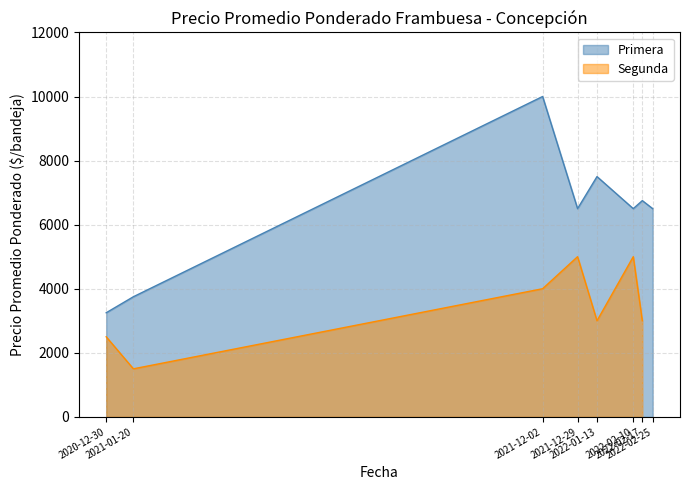

What is the sum of the Primera values at 2020-12-30 and 2021-12-02?

13250